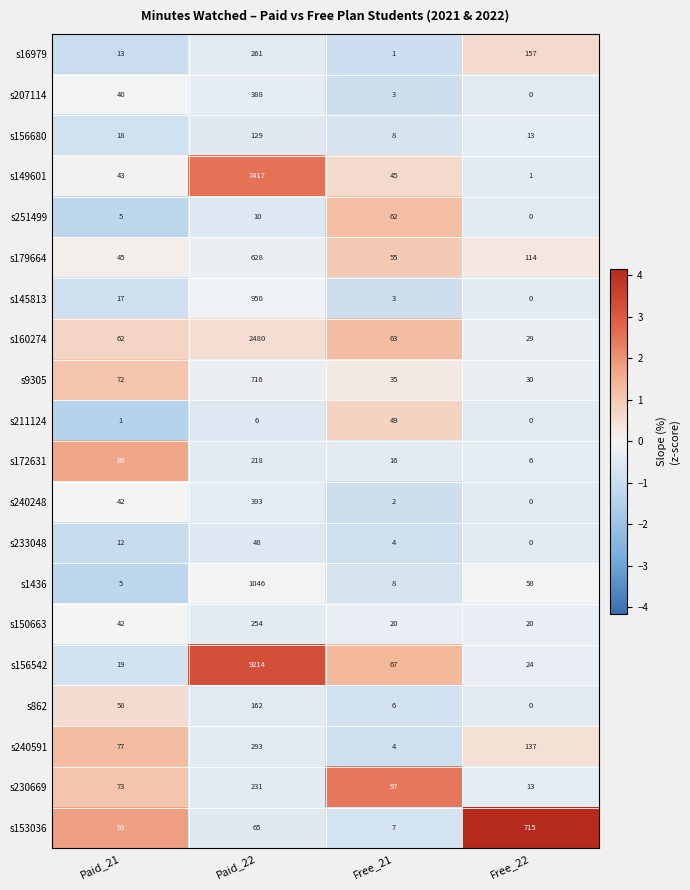

What is the maximum value shown in the chart?

9214